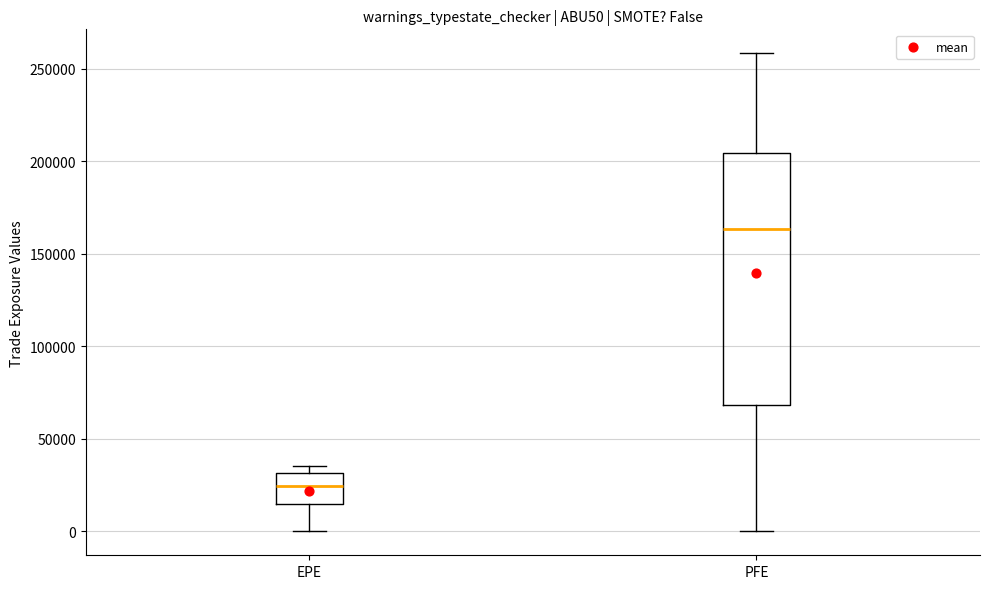

Where does the lower whisker of the box for EPE end on the y-axis? The values are not printed on the chart, so give them approximately, as read against the axis.

0